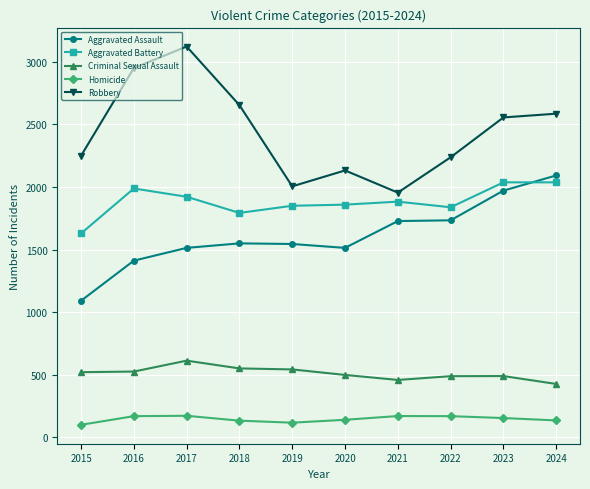

Which series has the widest spread of values?

Robbery